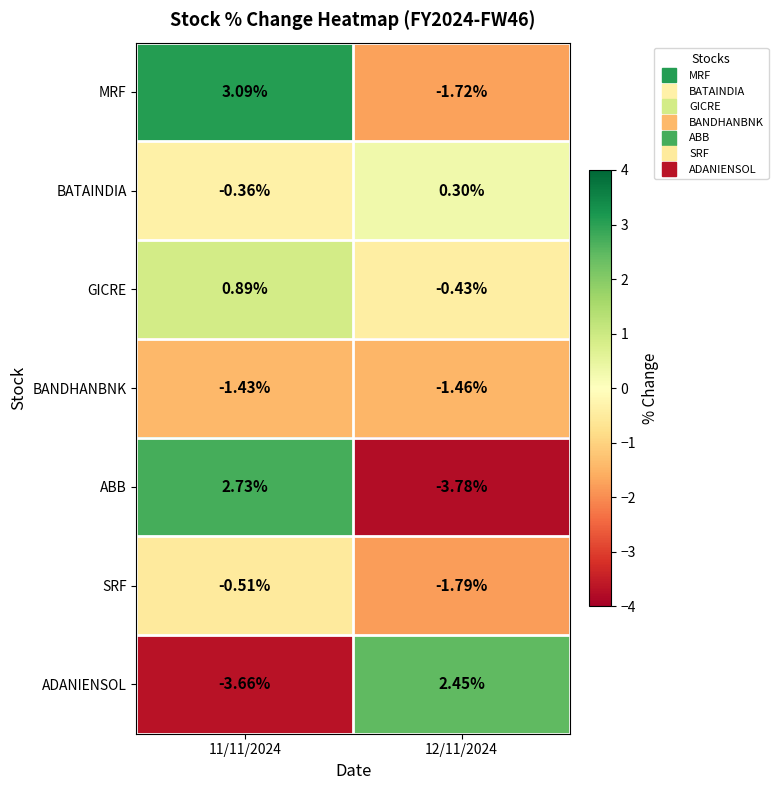

Which series has the largest total across all categories?

MRF